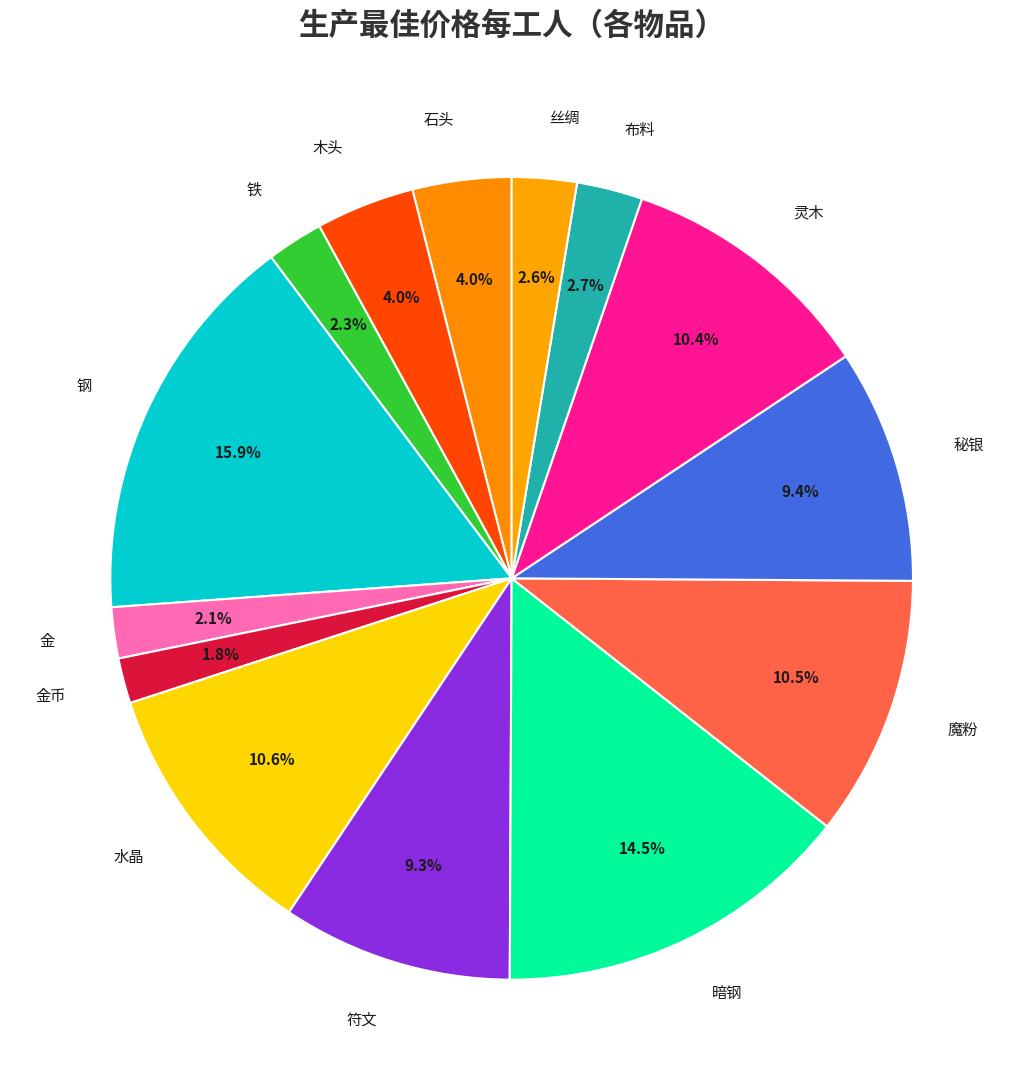

Does any single category account for the majority?

No